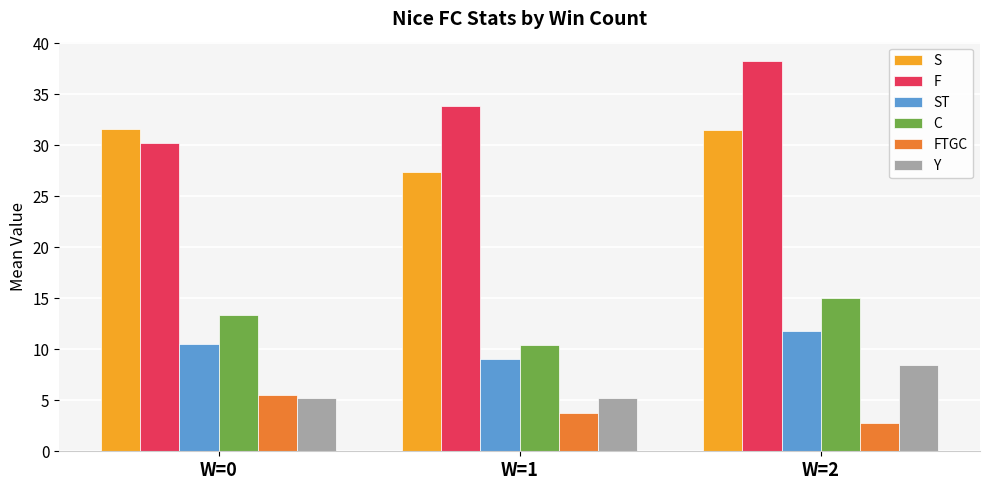

The C series shows 3.8 at W=1. True or false?

False